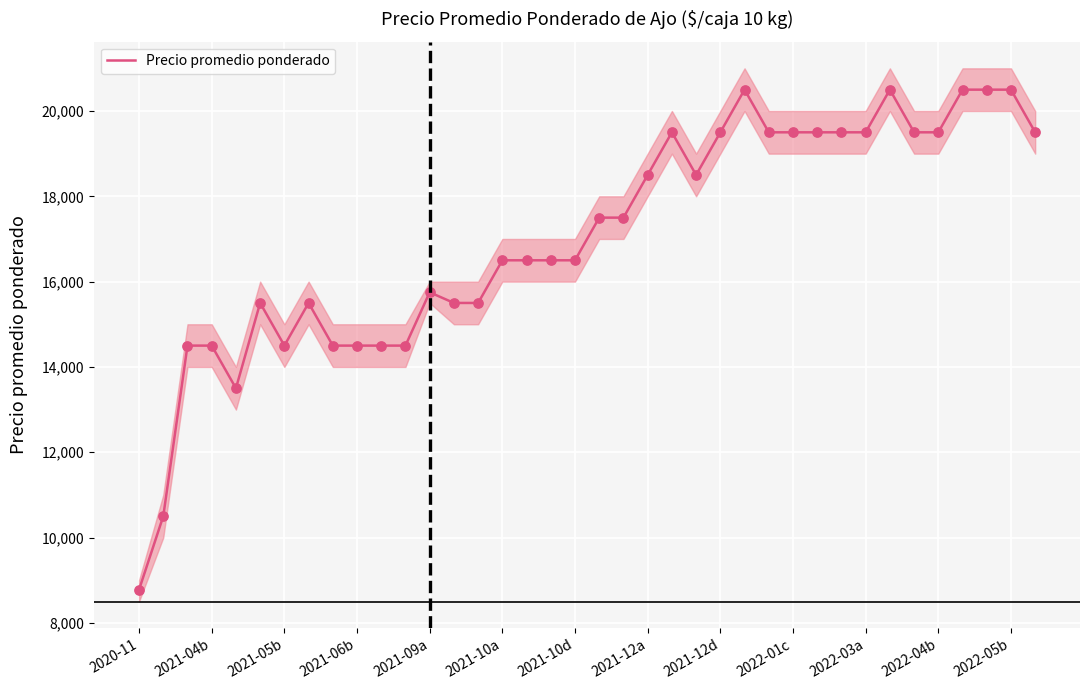

Which has a higher value, 26 or 2022-01c?

26